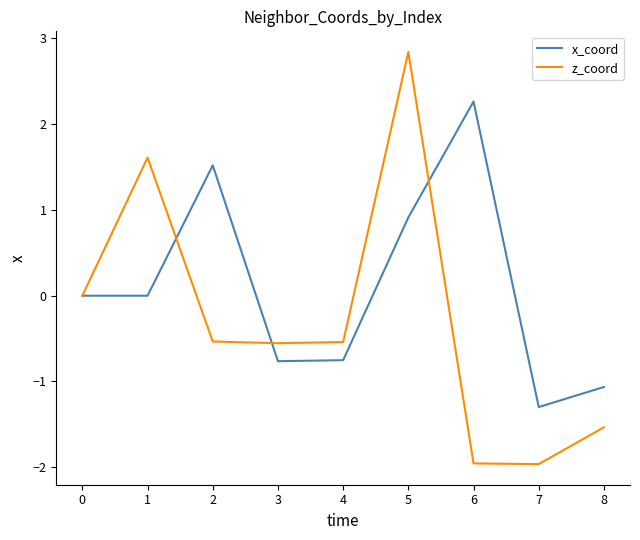

Between 4 and 6, which series saw the biggest shift?

x_coord